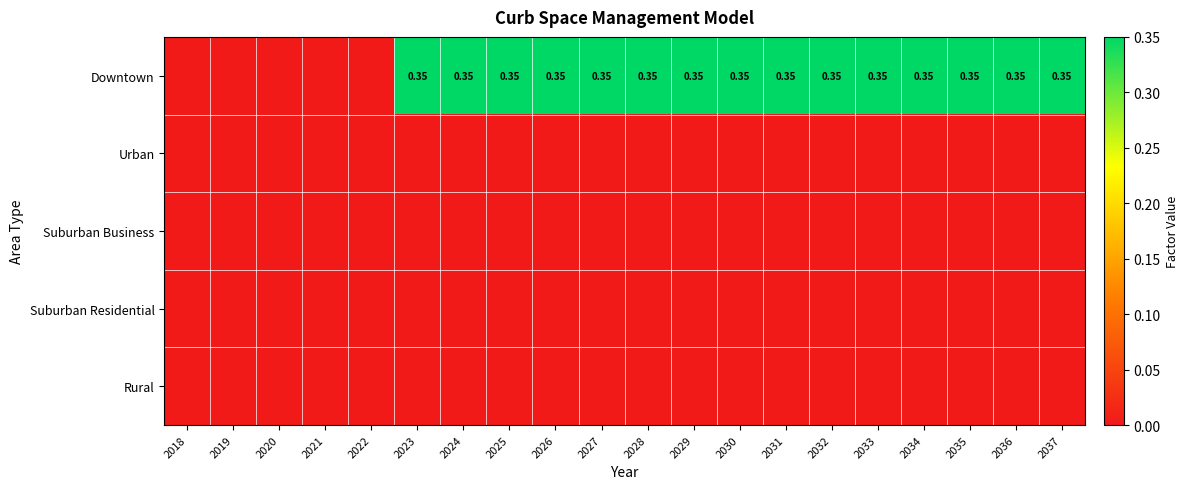

Read the Downtown value at 2031.

0.3